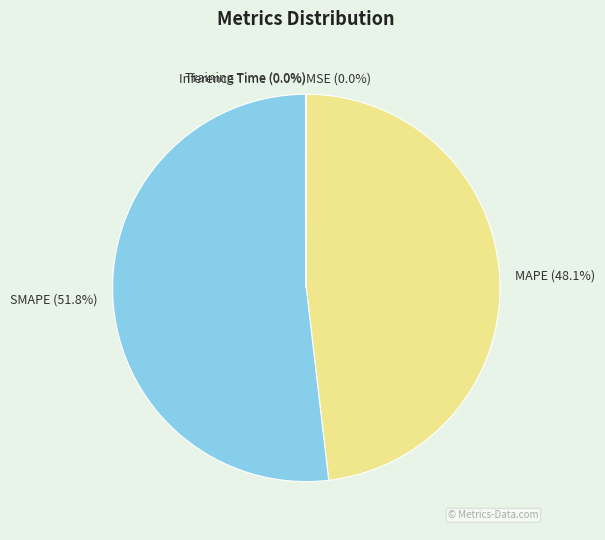

Which category has the biggest portion of the pie?

SMAPE